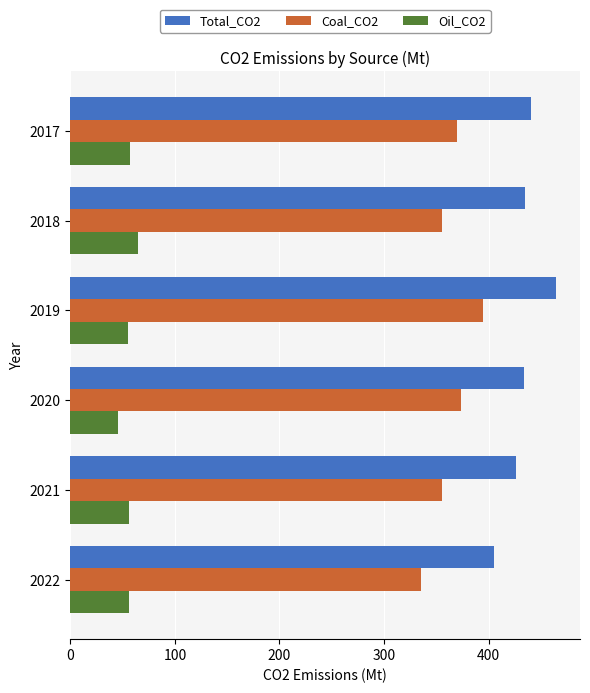

What is the difference between the maximum and minimum values in the Oil_CO2 series?

19.4